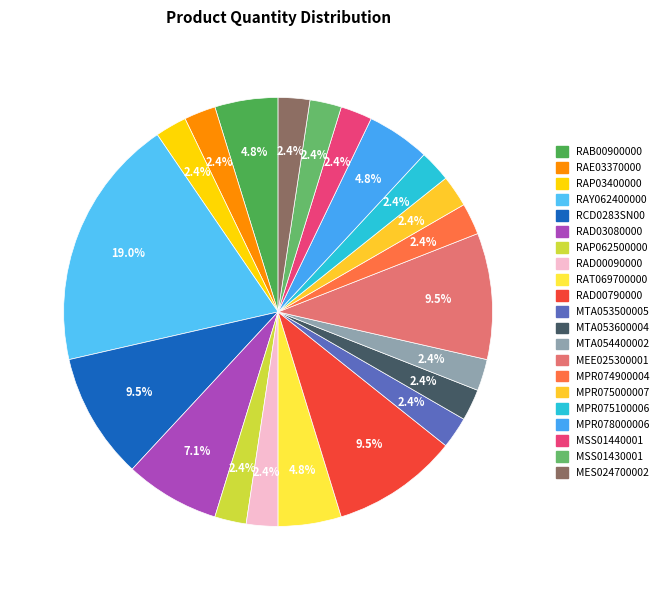

To the nearest percent, what is the combined percentage of MPR078000006 and RAP062500000?

7%